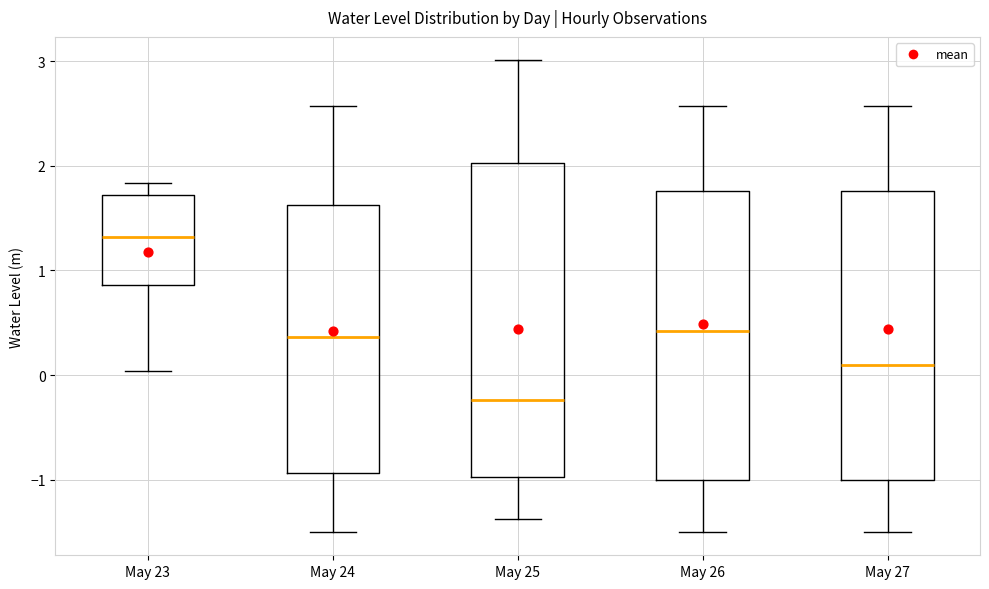

Which box's median line is the lowest?

May 25